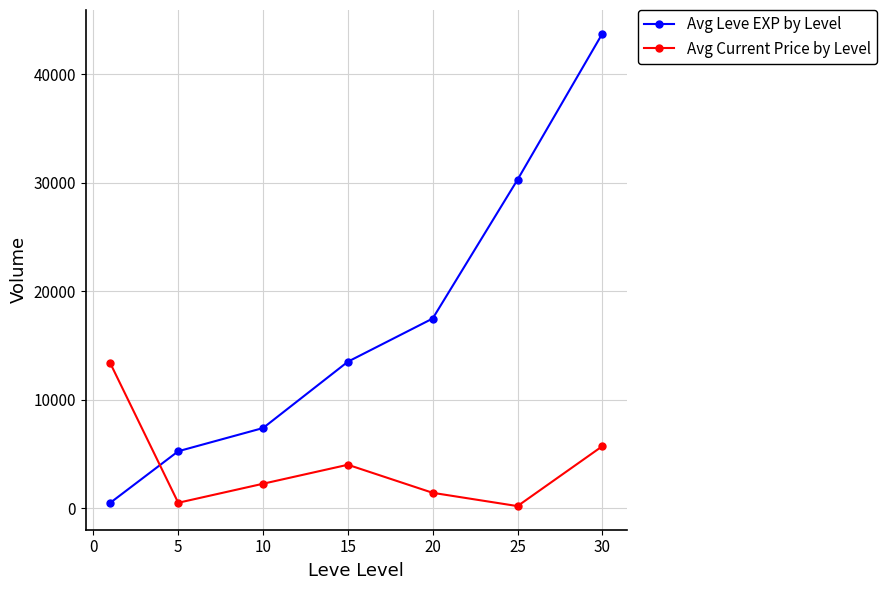

Does the chart display data point markers on the line(s)?

Yes